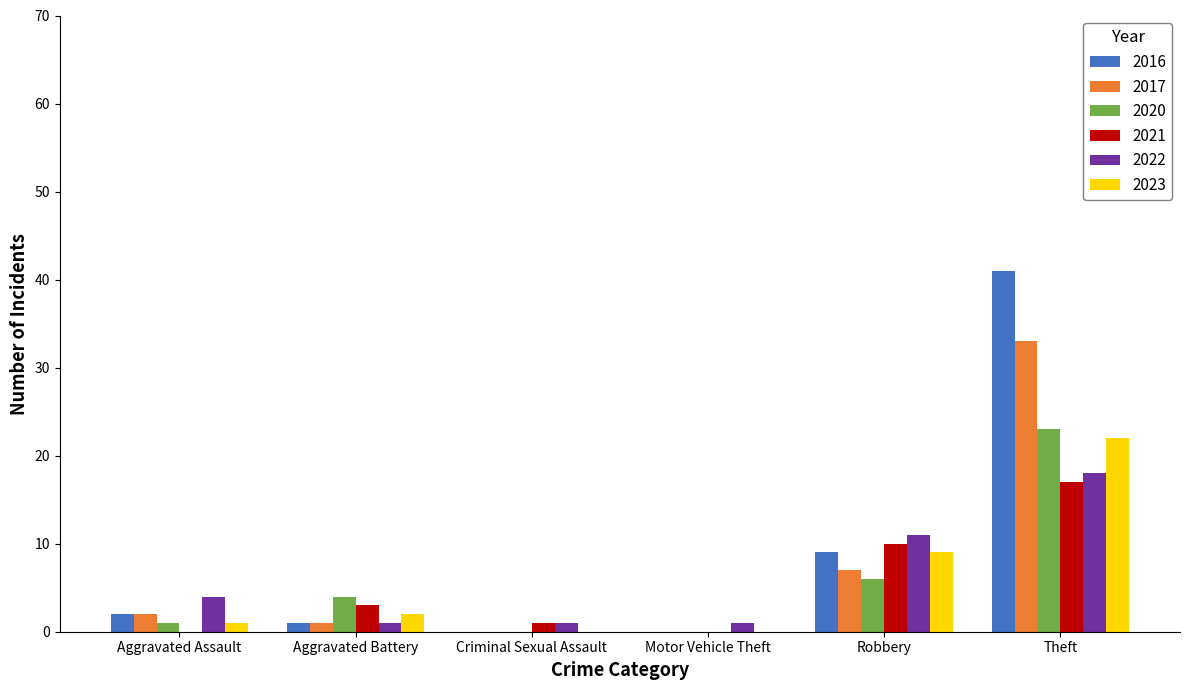

Reading right to left, transcribe all the data shown in this chart.

2016: 41	9	0	0	1	2
2017: 33	7	0	0	1	2
2020: 23	6	0	0	4	1
2021: 17	10	0	1	3	0
2022: 18	11	1	1	1	4
2023: 22	9	0	0	2	1